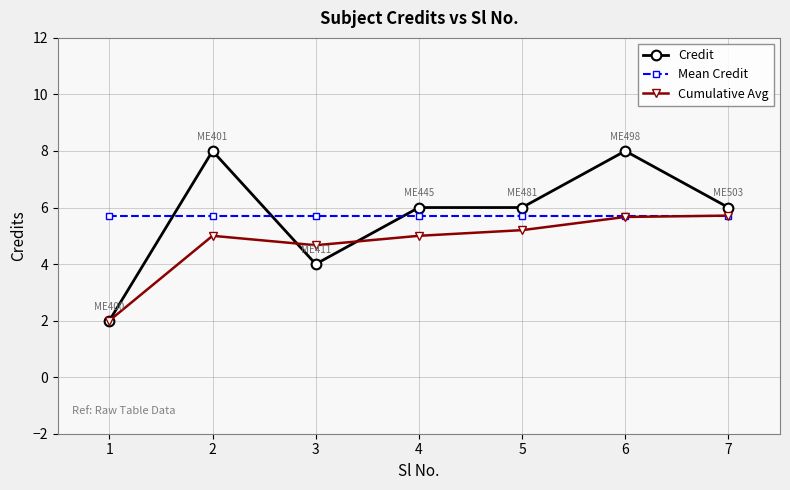

True or false: Credit and Mean Credit cross at least once.

True